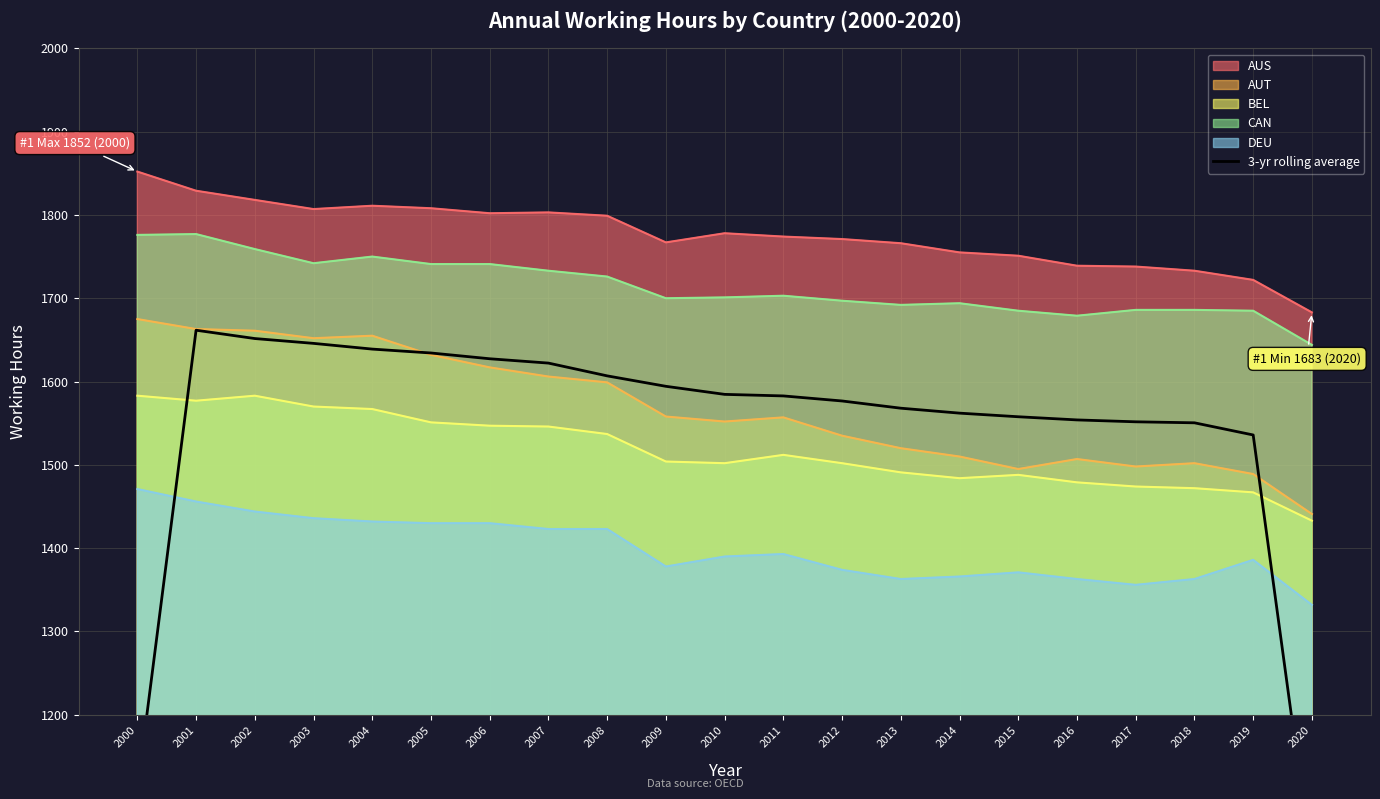

Rank the categories by value from lowest to highest.

2020, 2000, 2019, 2018, 2017, 2016, 2015, 2014, 2013, 2012, 2011, 2010, 2009, 2008, 2007, 2006, 2005, 2004, 2003, 2002, 2001